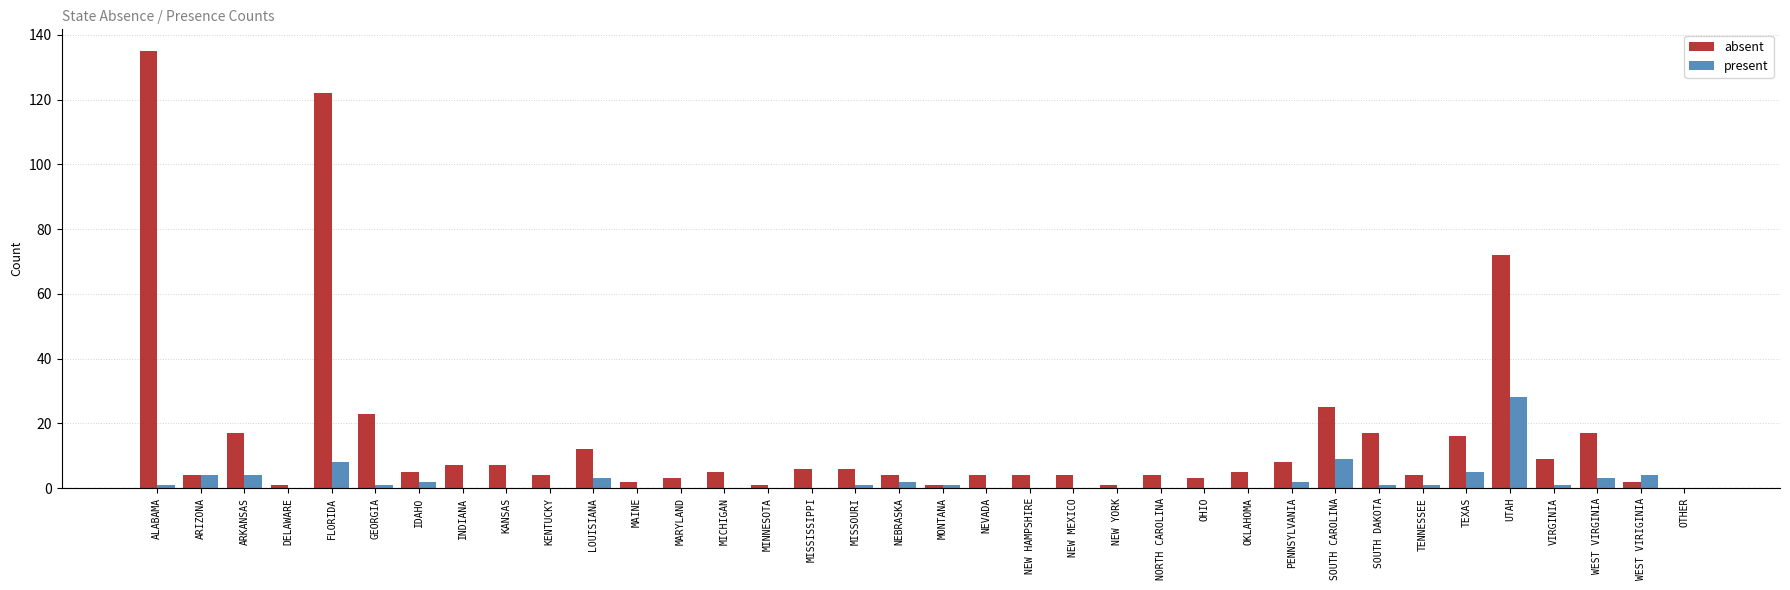

What is the difference between the absent values at LOUISIANA and WEST VIRGINIA?

5